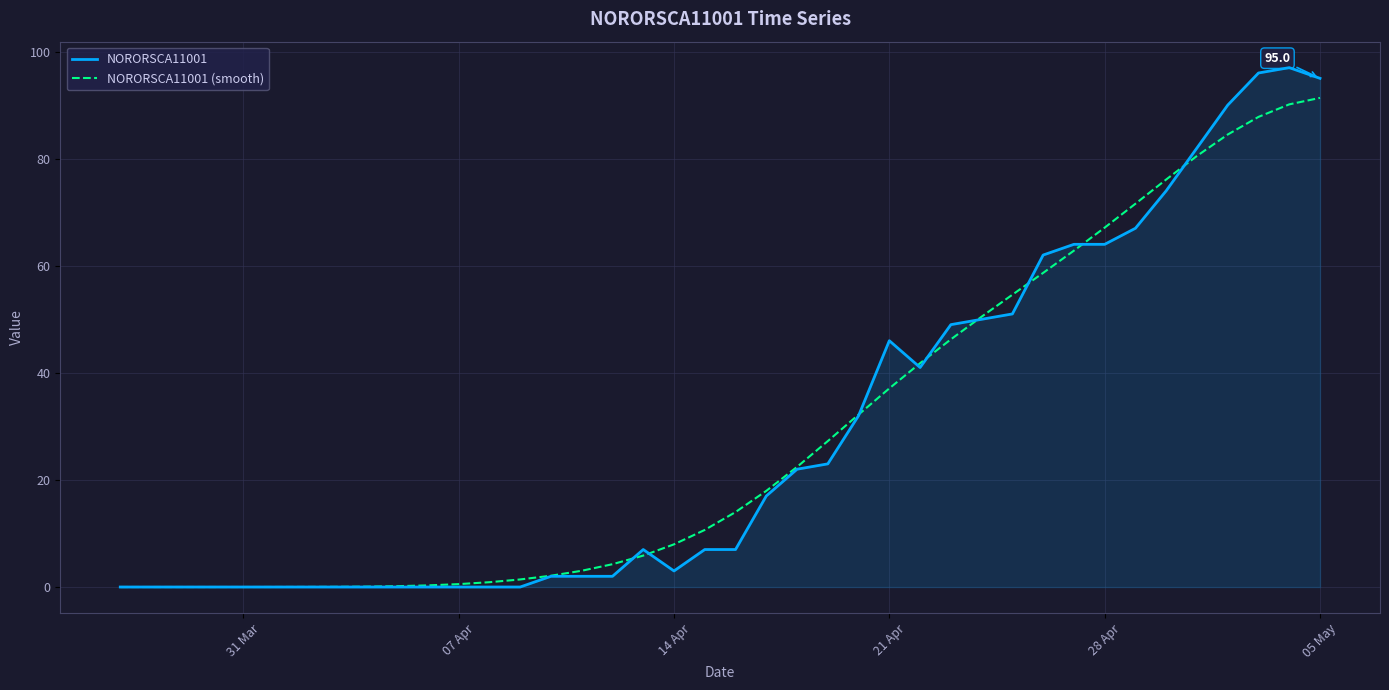

What is the maximum value for NORORSCA11001?

97.0